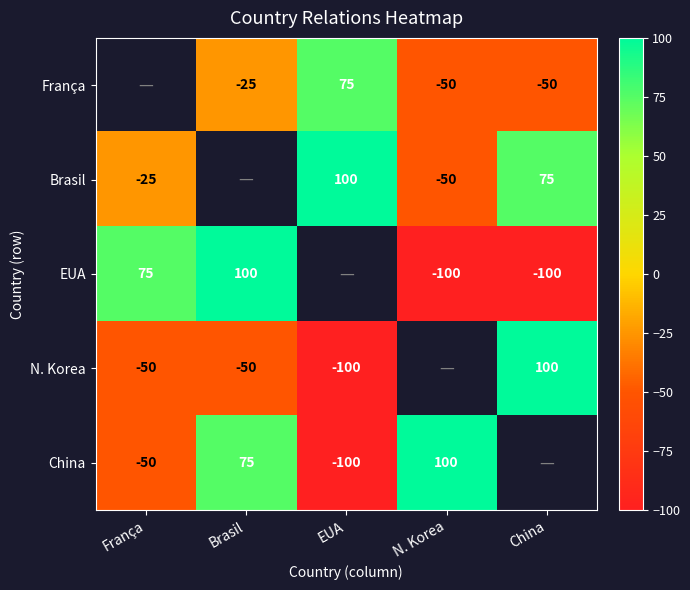

The Brasil series shows -32 at N. Korea. True or false?

False